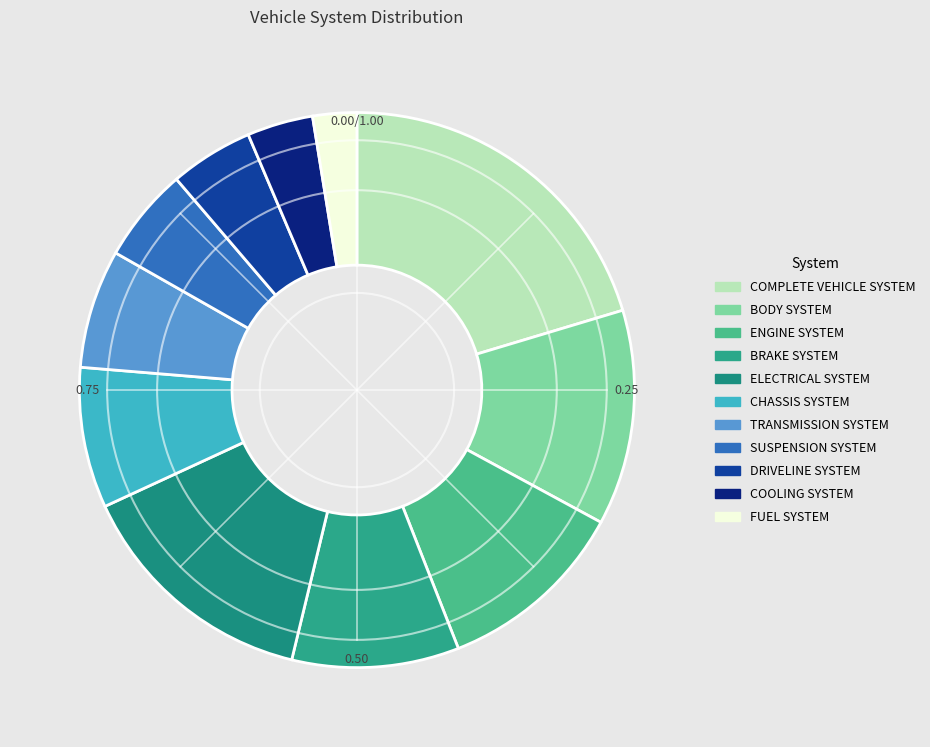

To the nearest percent, what portion does TRANSMISSION SYSTEM represent?

7%